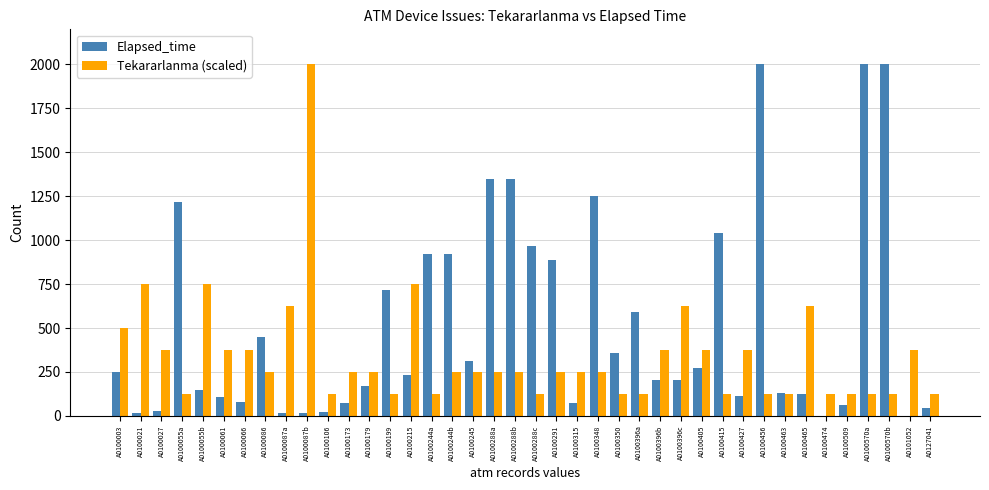

True or false: Elapsed_time has a value of 205 at A0100396c.

True